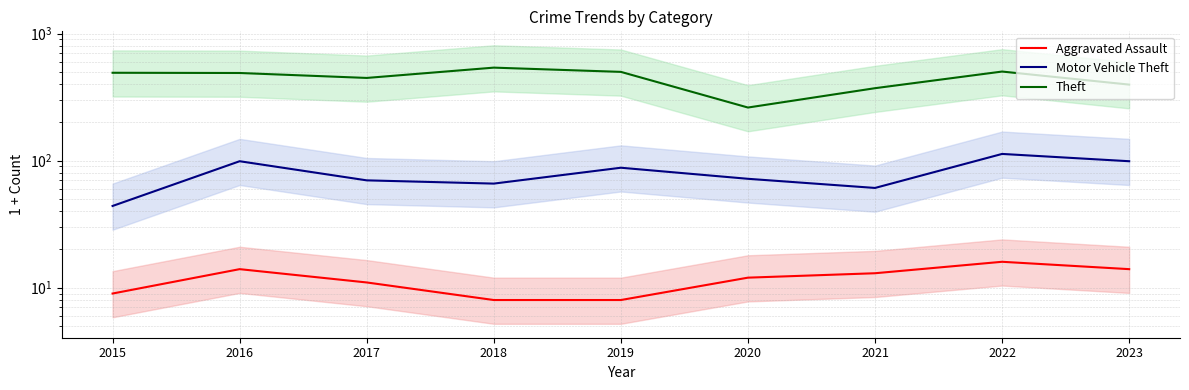

How many interior local valleys does the Theft series have?

2